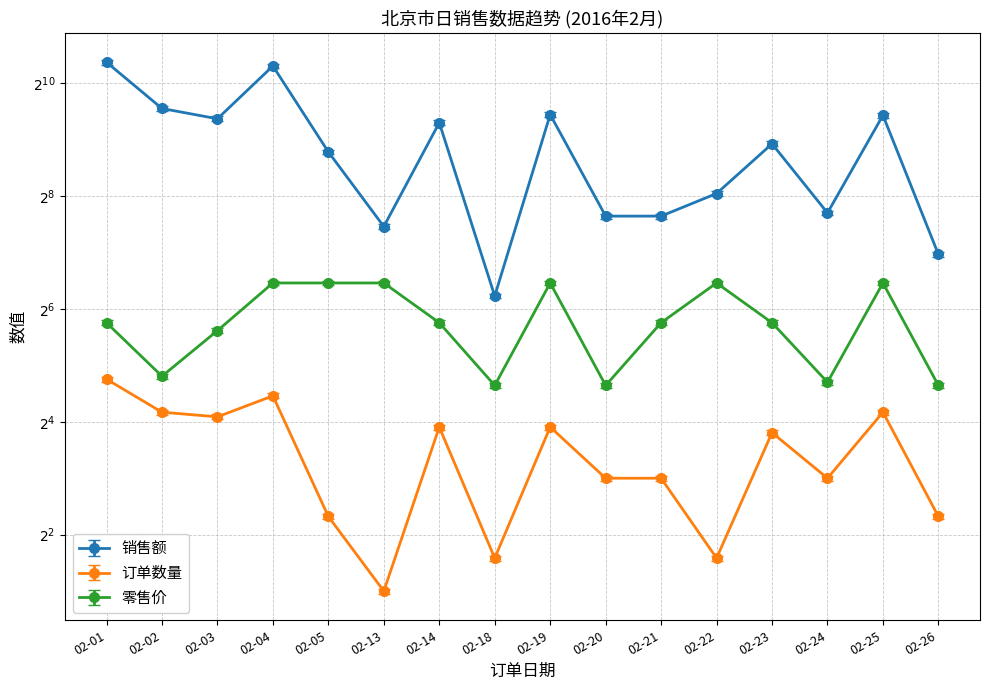

At which category does the chart reach its peak across all series?

02-01